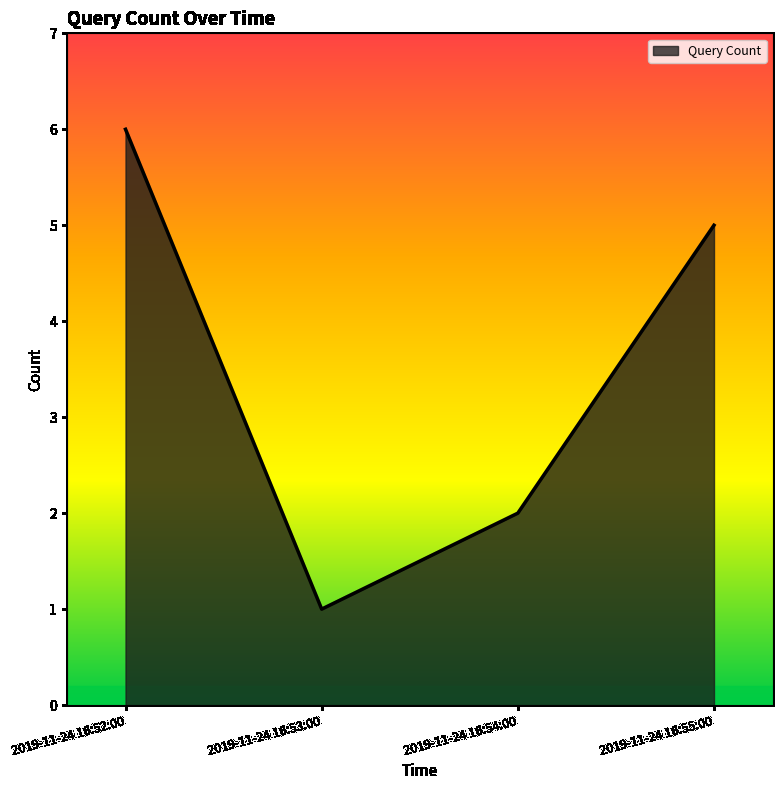

Which label corresponds to the largest value in the chart?

2019-11-24 16:52:00